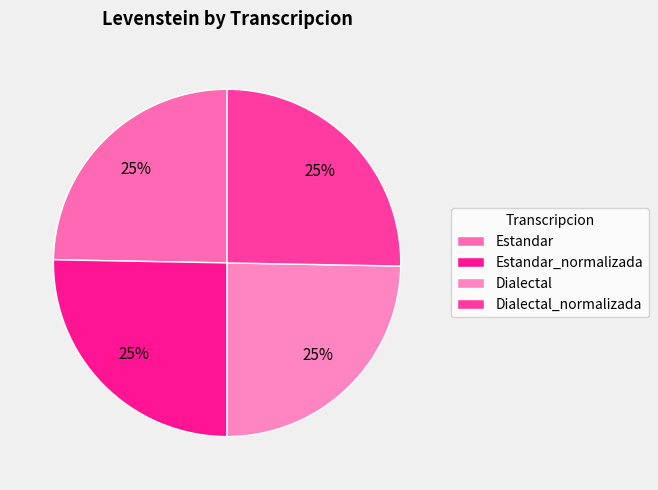

Is it true that Dialectal is 25% of the pie?

True